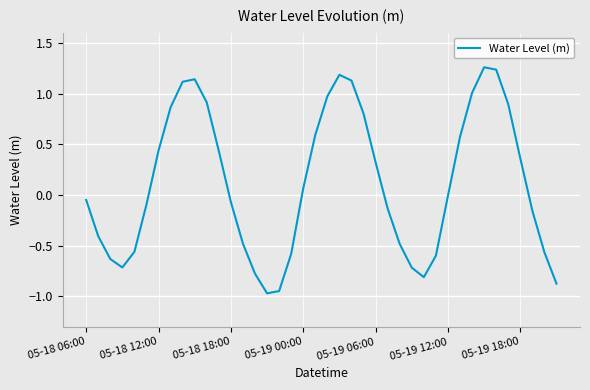

Does the chart display data point markers on the line(s)?

No